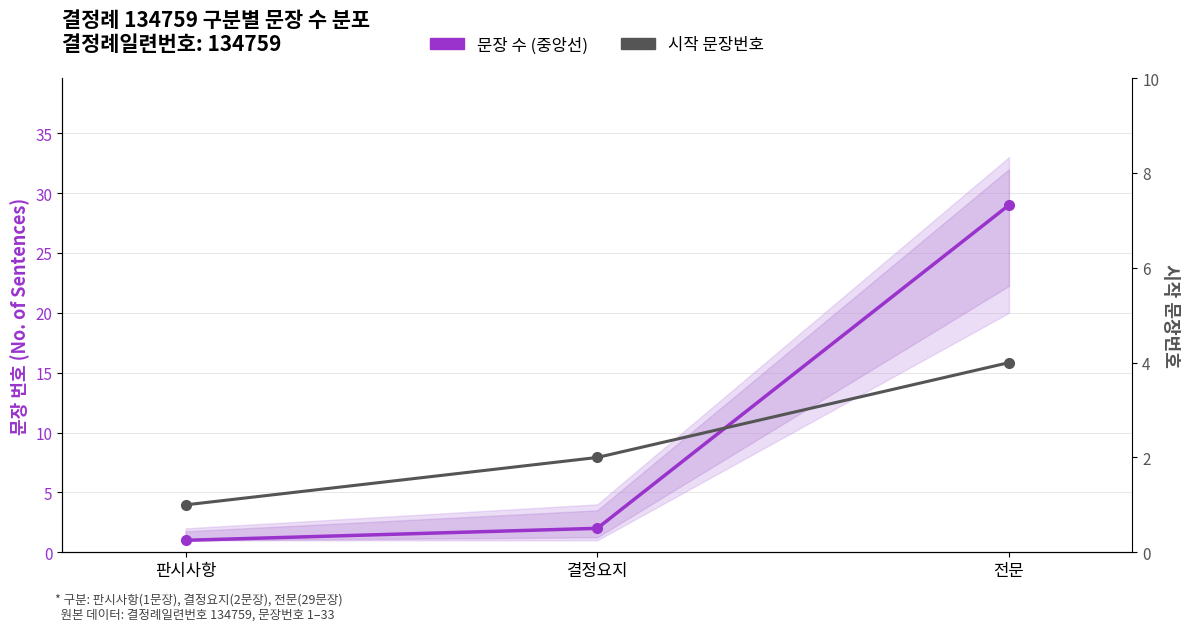

How many lines are shown in the chart?

2